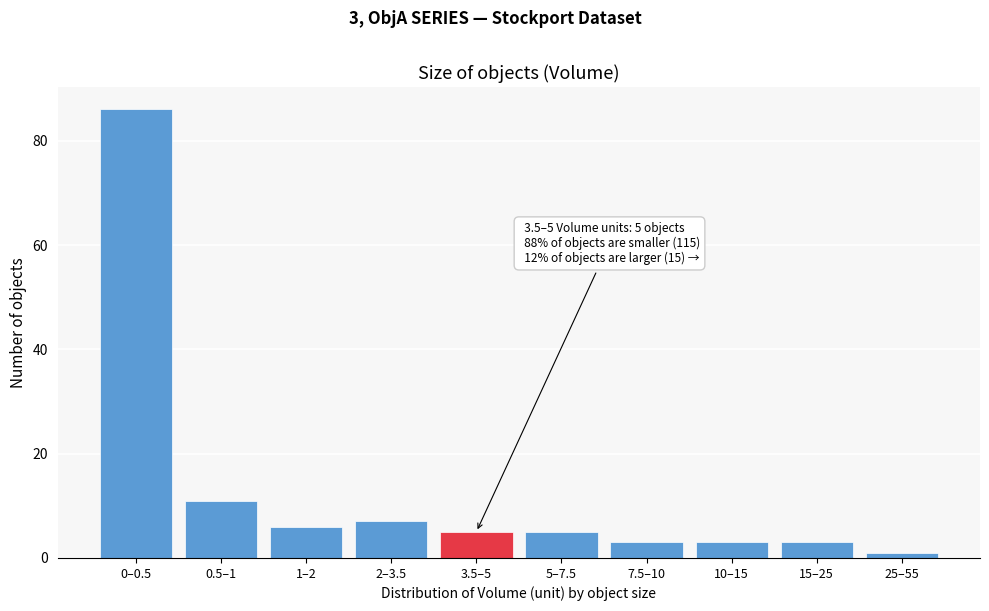

Reading right to left, extract all data points from this chart.

1	3	3	3	5	5	7	6	11	86